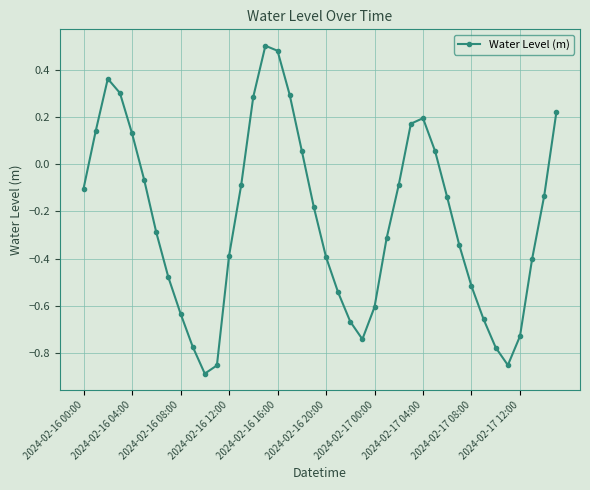

What is the difference between the maximum and minimum values?

1.4